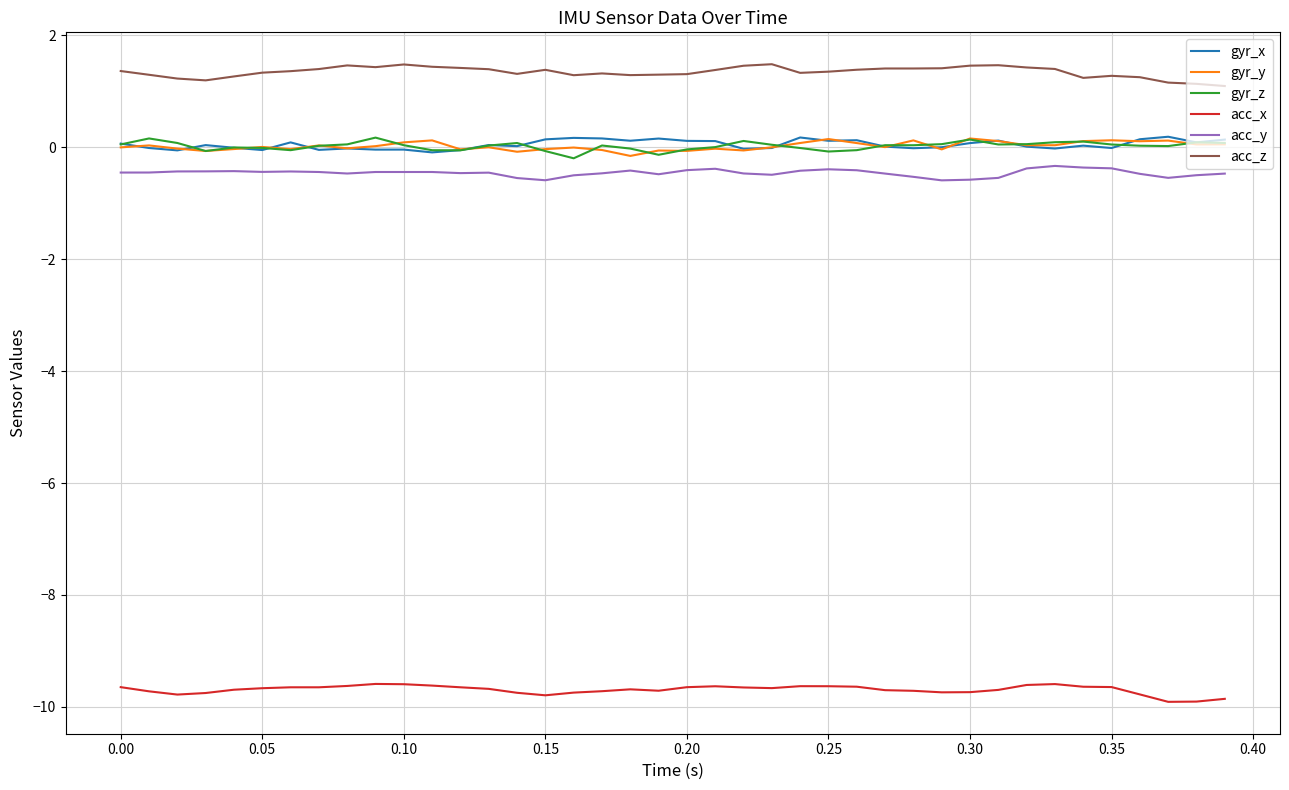

At how many categories does at least one series exceed 0?

40